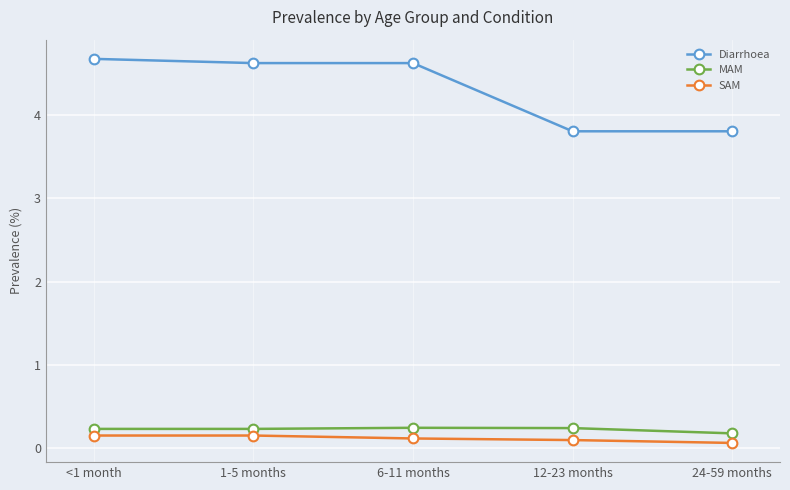

What is the minimum value for Diarrhoea?

3.8